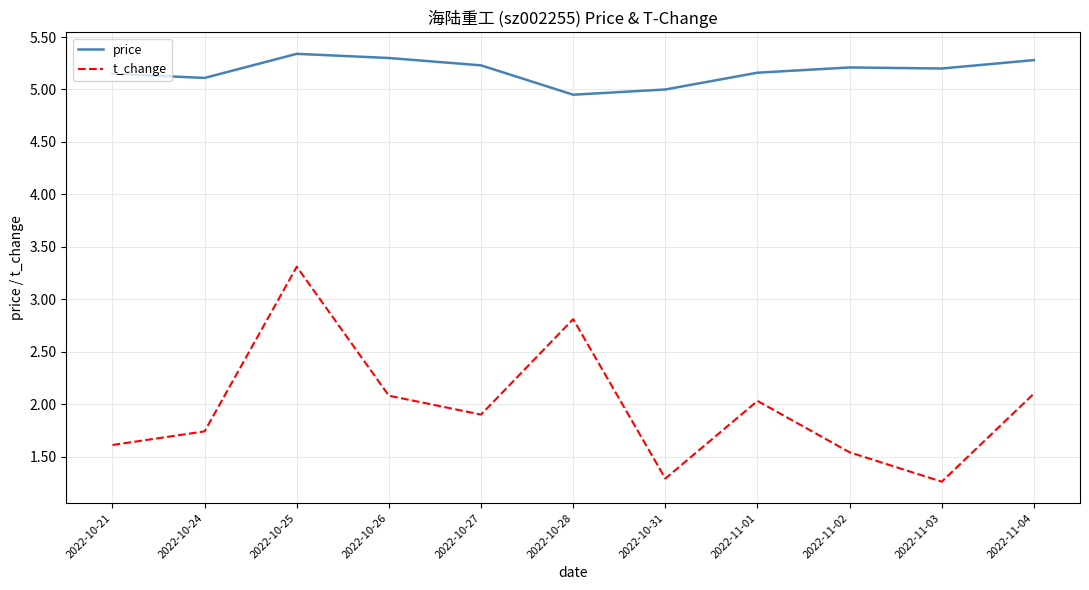

What is the total value across all series at 2022-10-27?

7.1